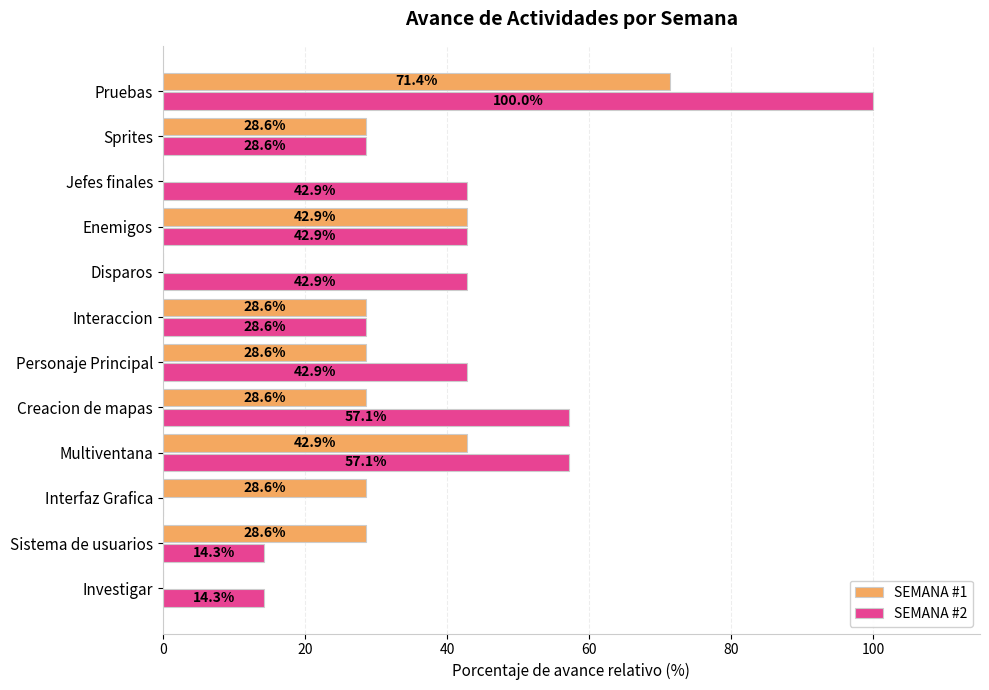

The SEMANA #2 series shows 14.0 at Enemigos. True or false?

False